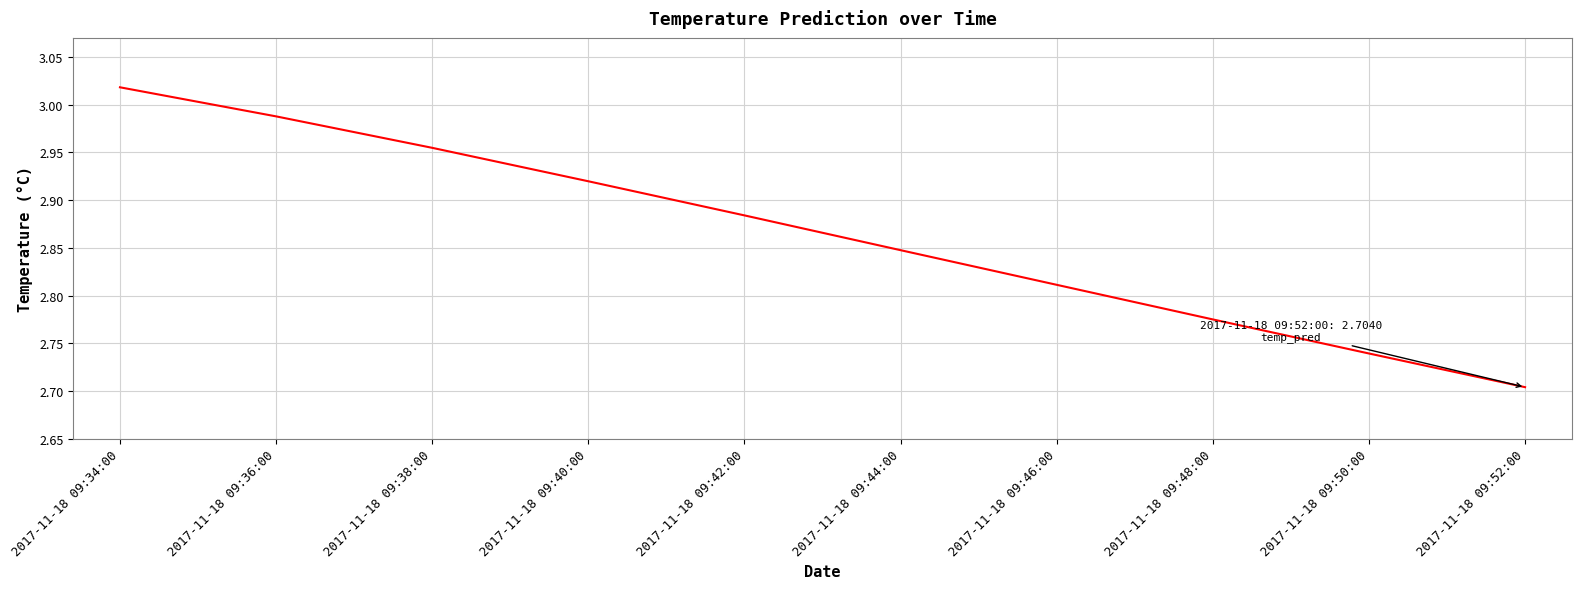

The value at 2017-11-18 09:34:00 is 4.9. True or false?

False